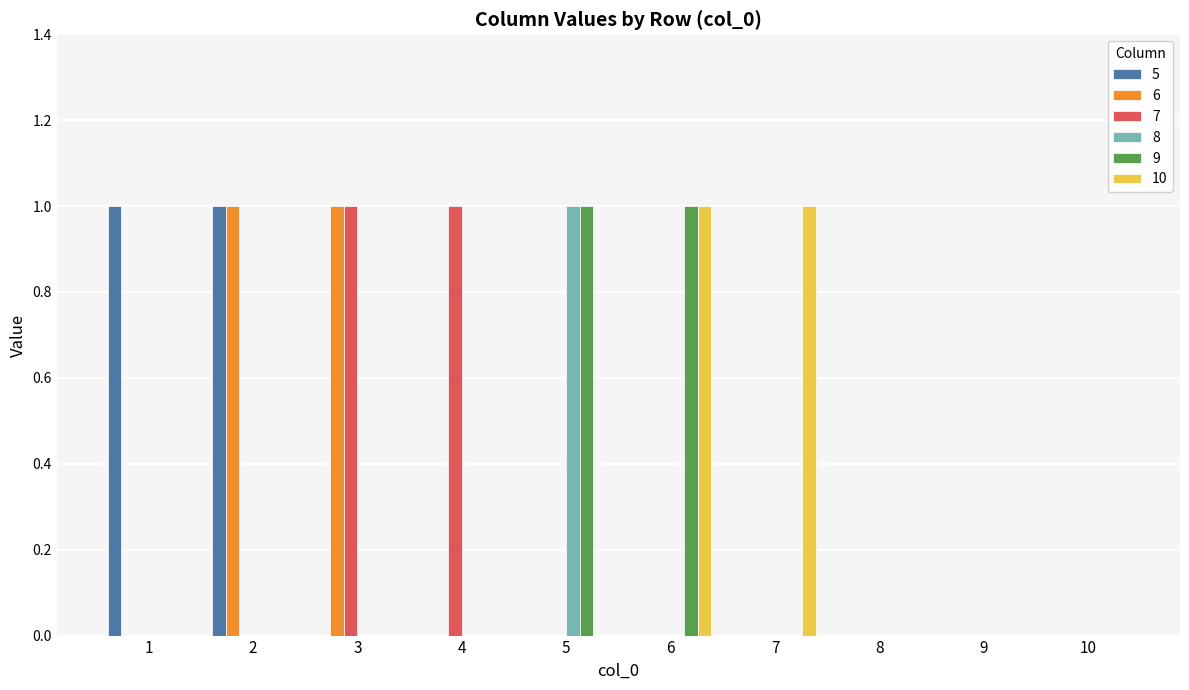

The value of 8 at 7 is -1. True or false?

False